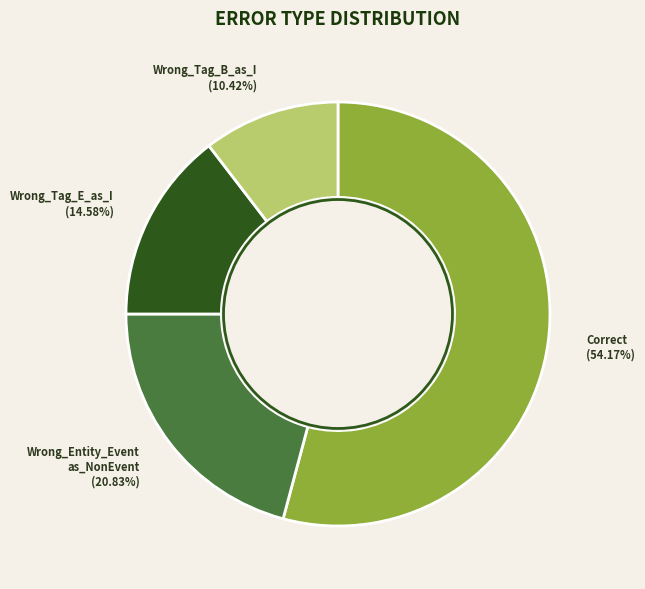

Does any single category account for the majority?

Yes